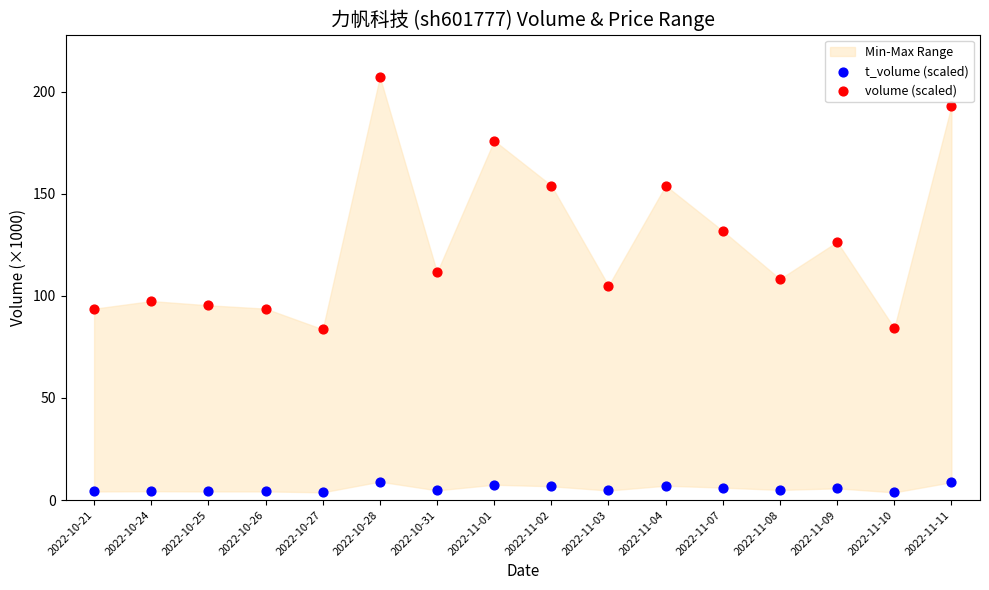

Which series reaches the minimum Y coordinate?

t_volume (scaled)